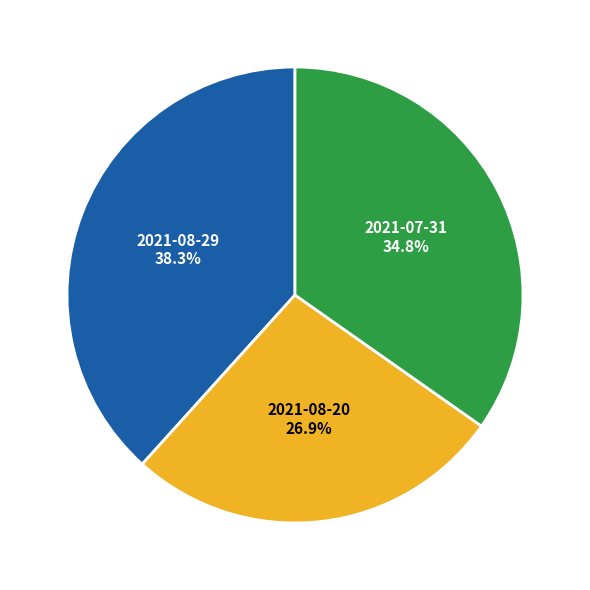

Is there a majority slice in this chart?

No